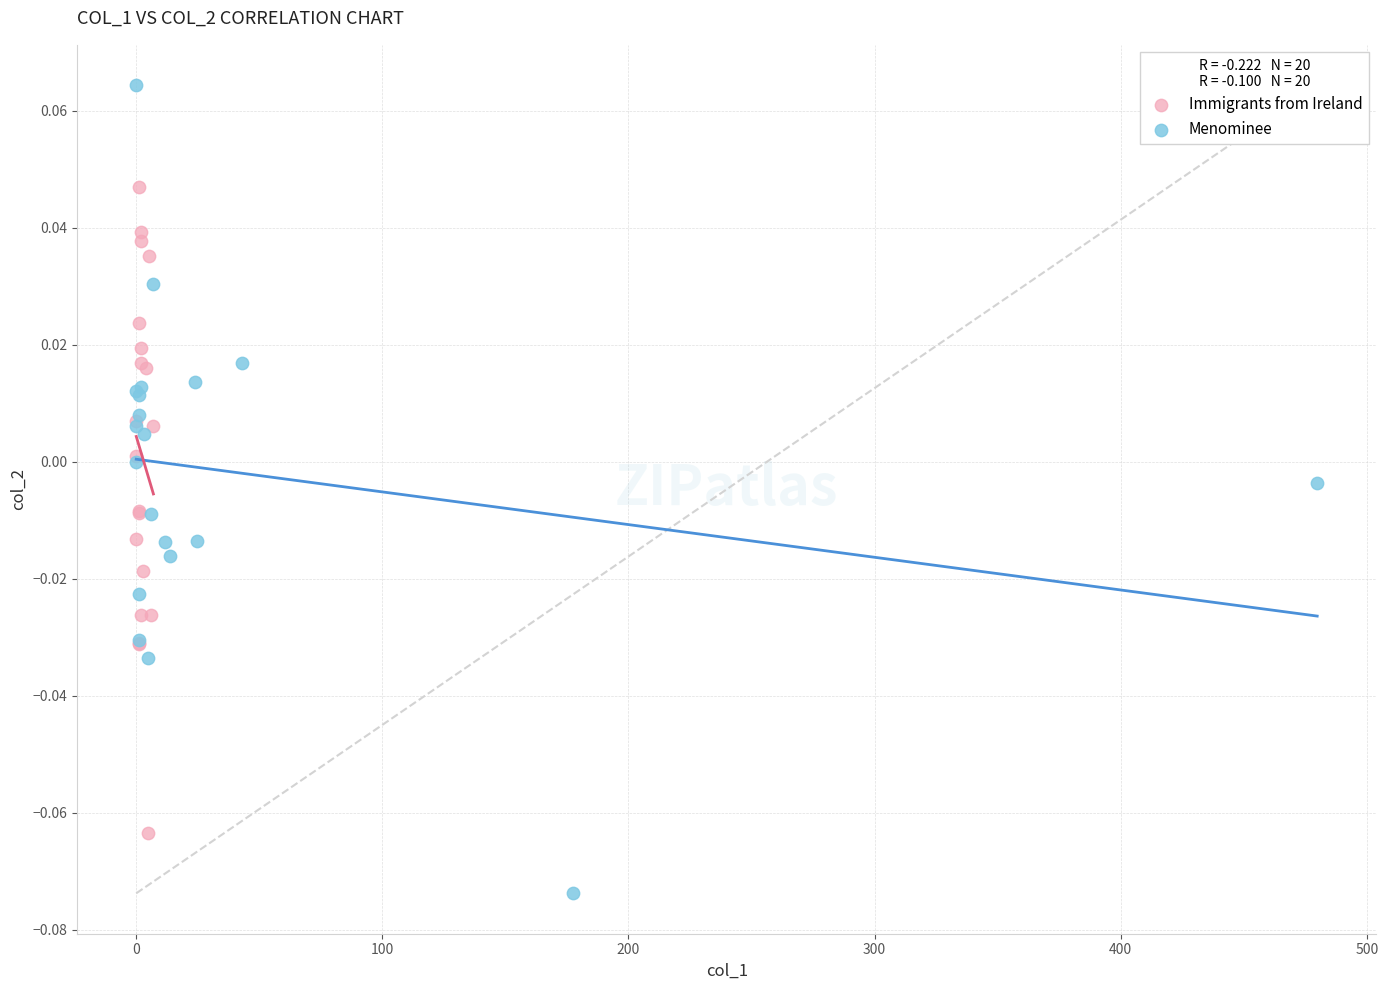

Which series contains the highest Y value?

Menominee